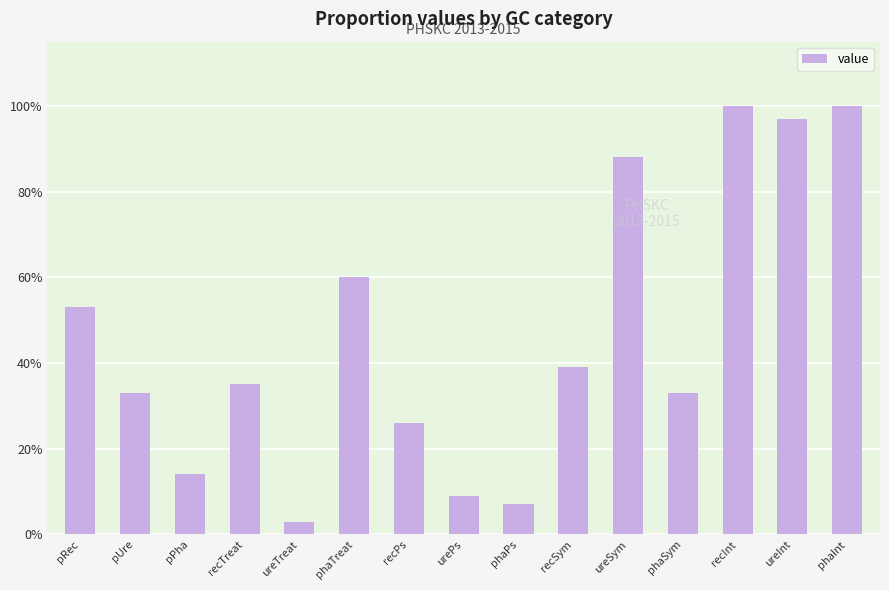

What is the difference between the maximum and minimum values?

1.0